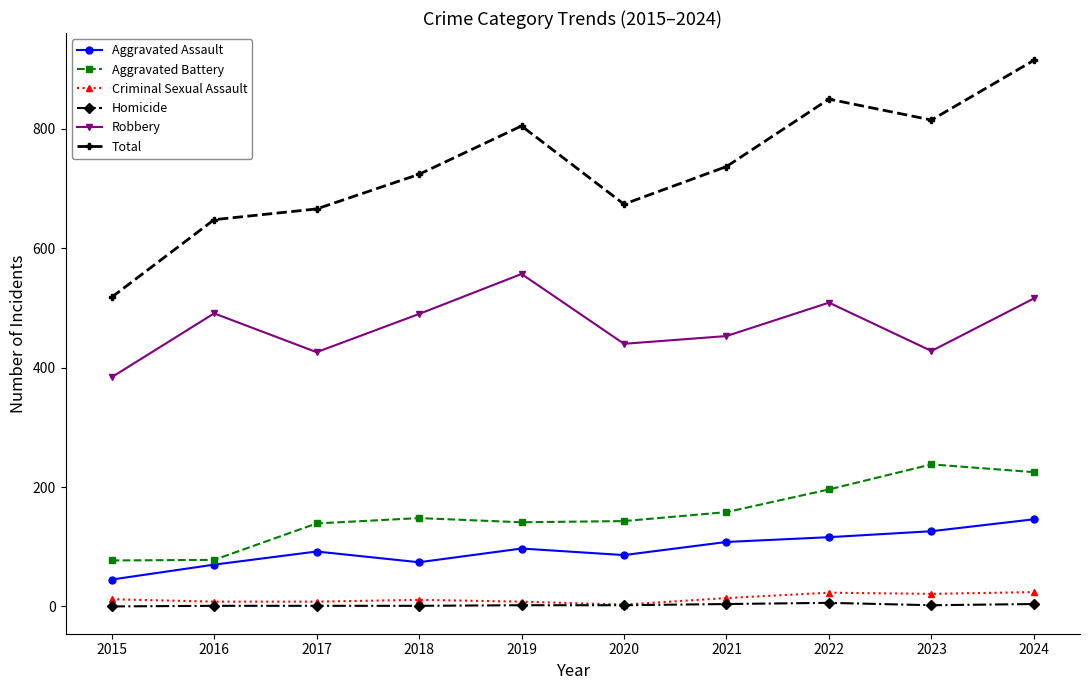

True or false: Aggravated Battery and Homicide cross at least once.

False